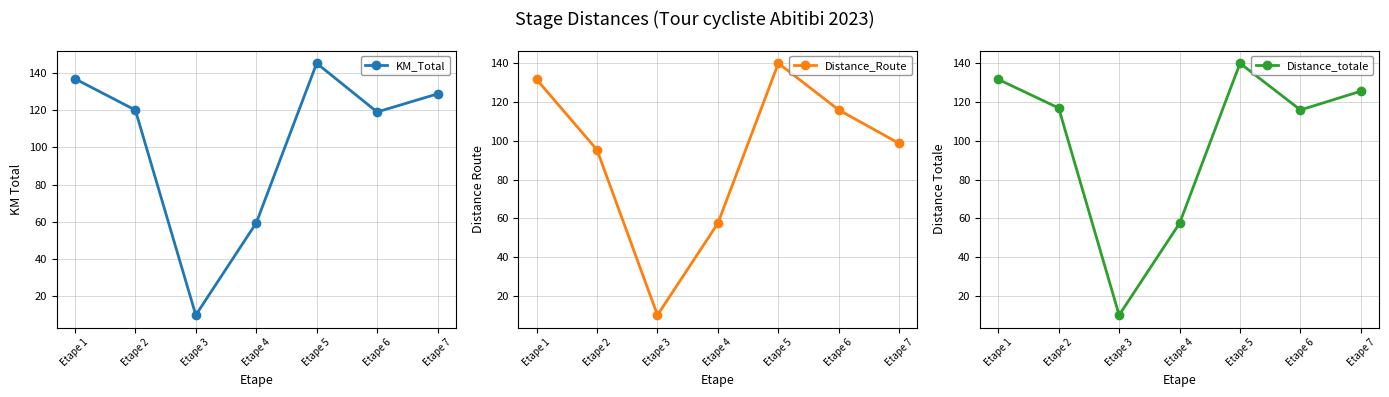

The Distance_Route series shows 57.4 at Etape 4. True or false?

True